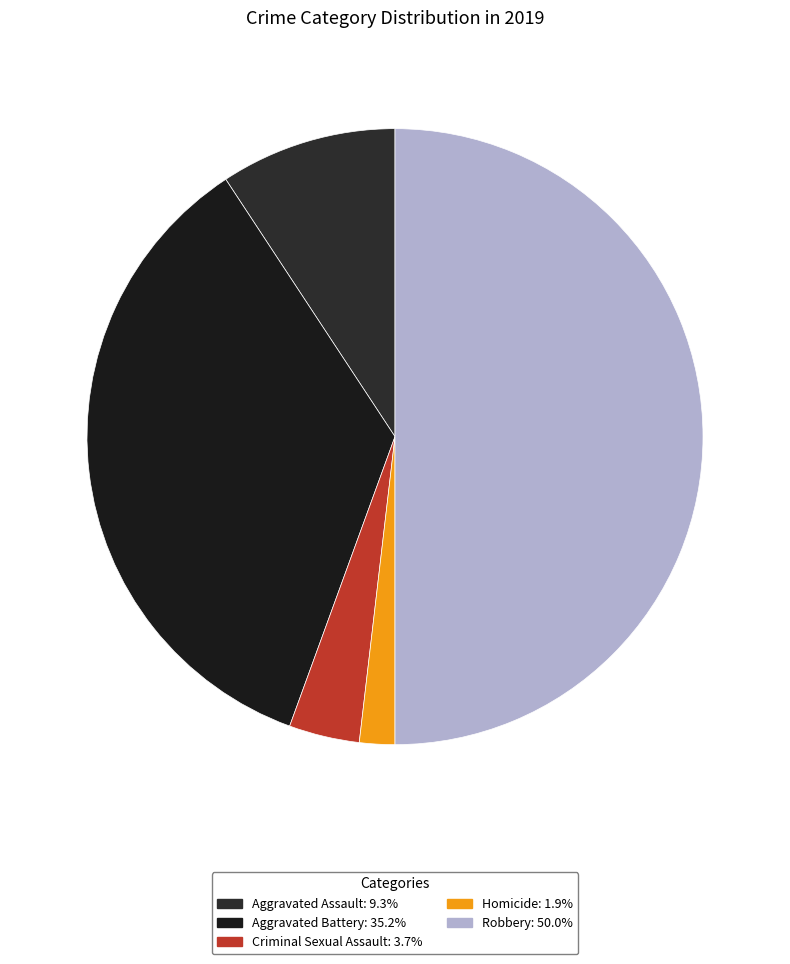

To the nearest percent, what is the difference between the largest and smallest slice percentages?

48%